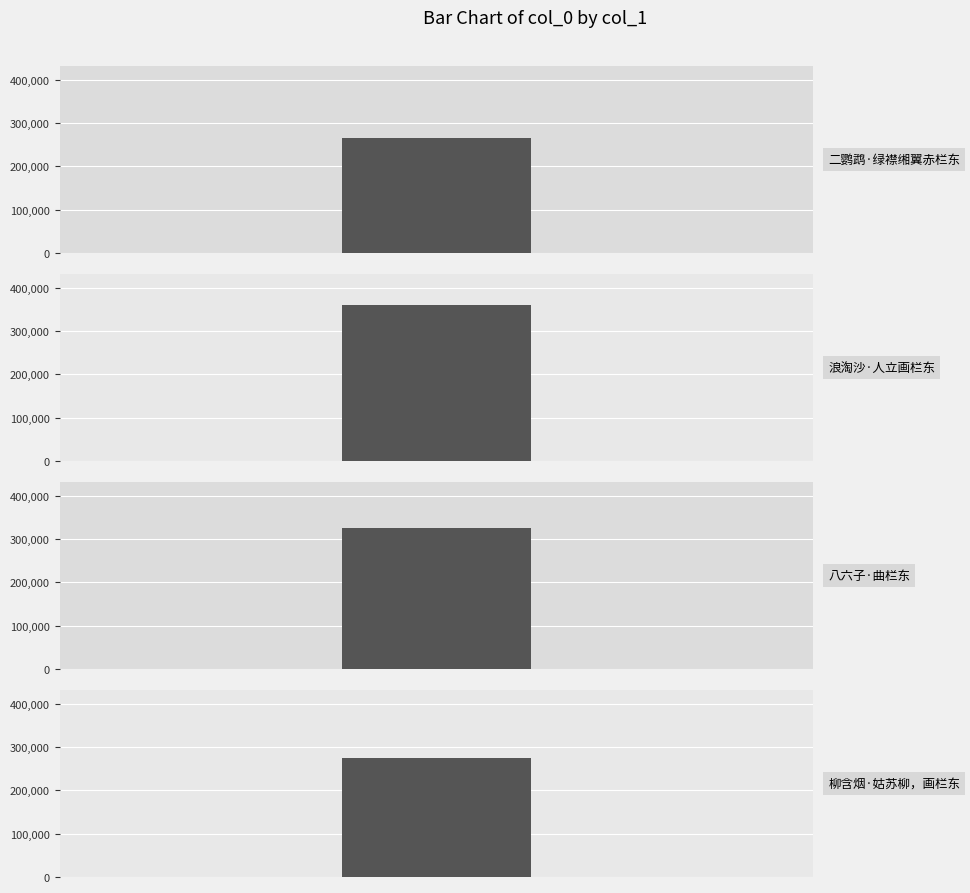

What position from the right is 二鹦鹉·绿襟缃翼赤栏东?

4